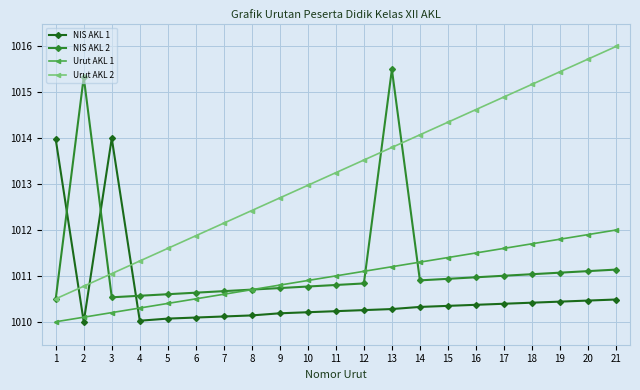

What is the highest value of the NIS AKL 1 series?

1014.0